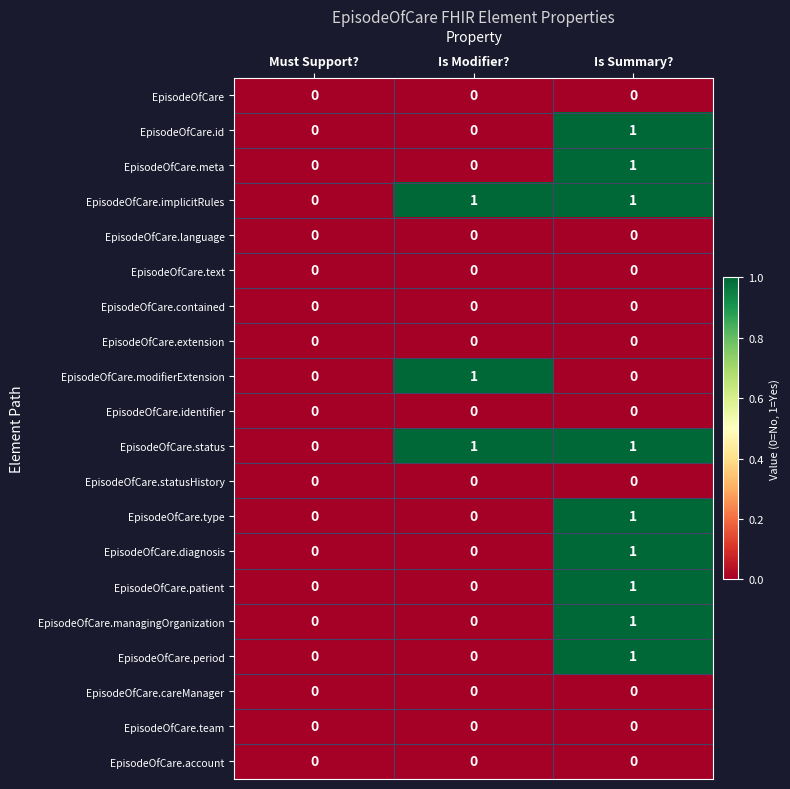

True or false: EpisodeOfCare.patient has a value of 0 at Is Summary?.

False